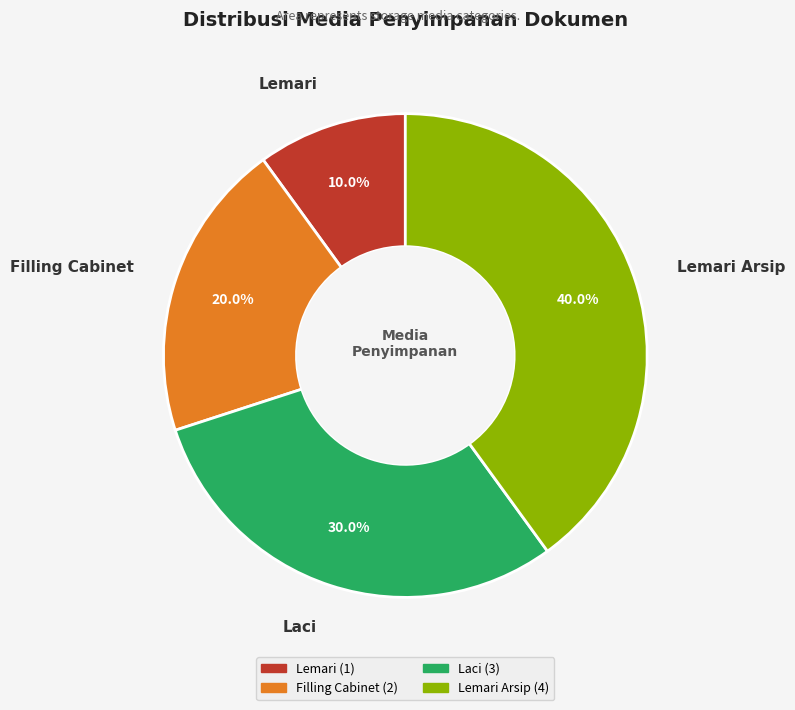

Is there a majority slice in this chart?

No